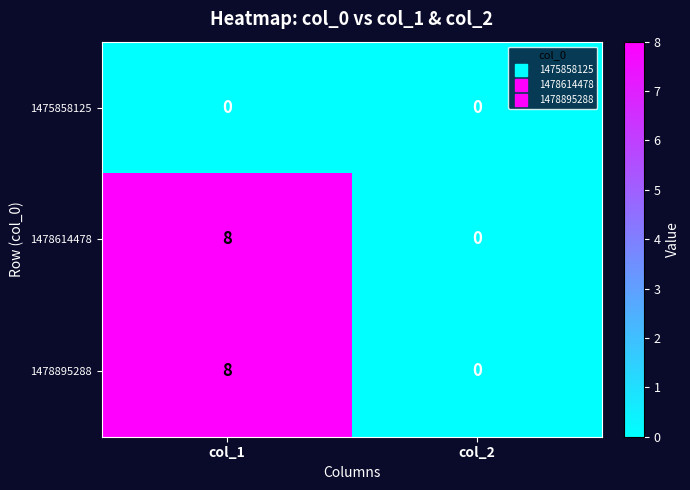

What is the sum of the 1478614478 values at col_1 and col_2?

8